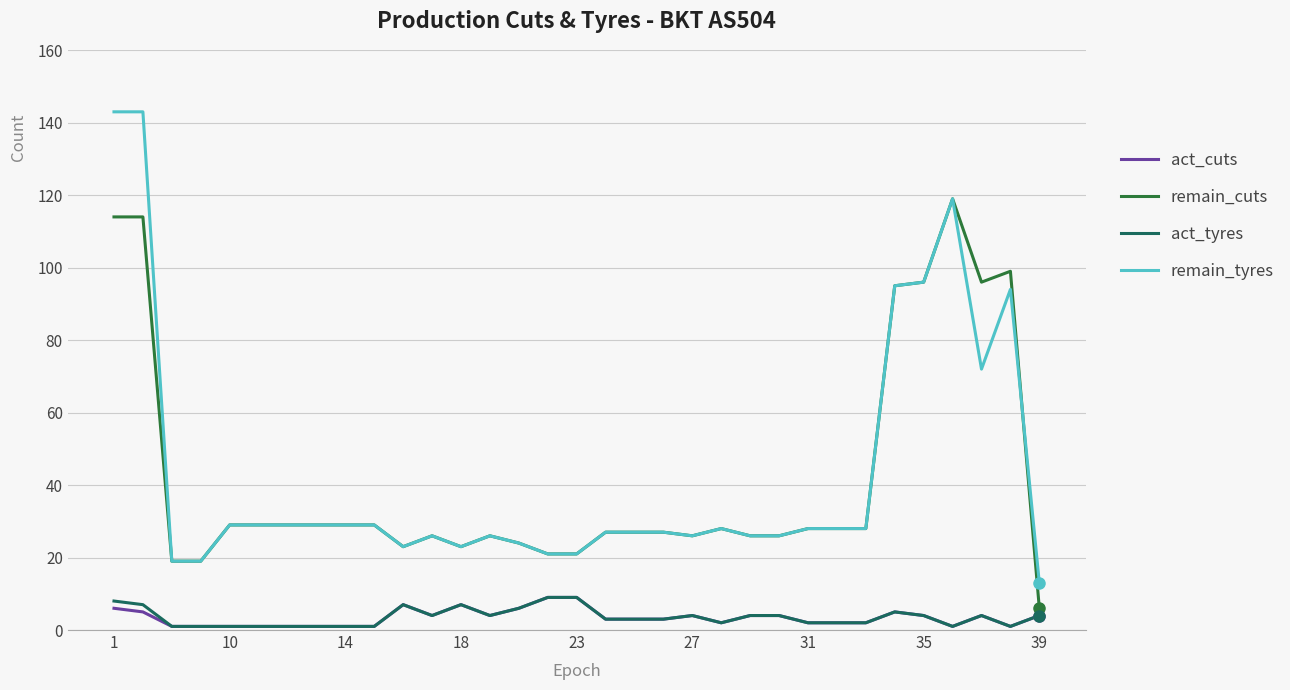

What is the maximum value for act_cuts?

9